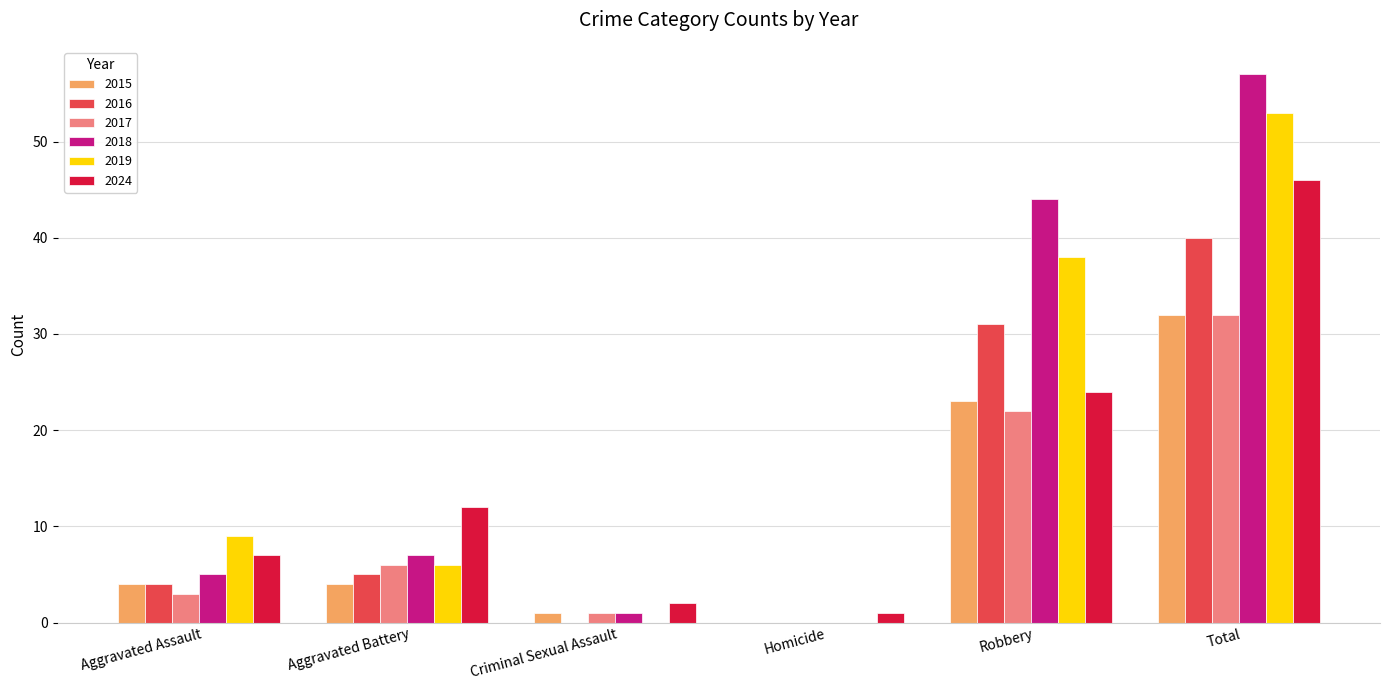

Which series has the largest total across all categories?

2018